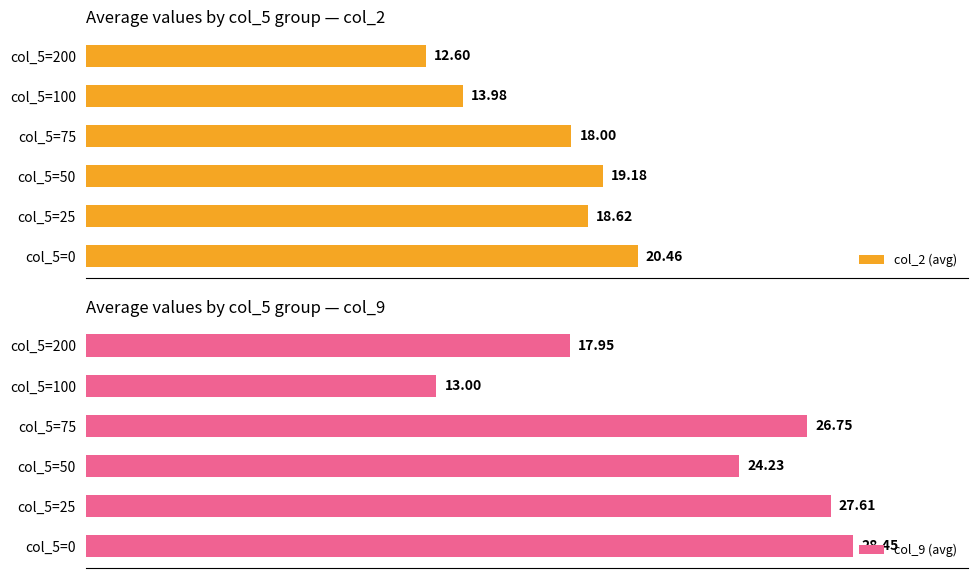

Rank the categories by col_2 (avg) value from lowest to highest.

col_5=200, col_5=100, col_5=75, col_5=25, col_5=50, col_5=0